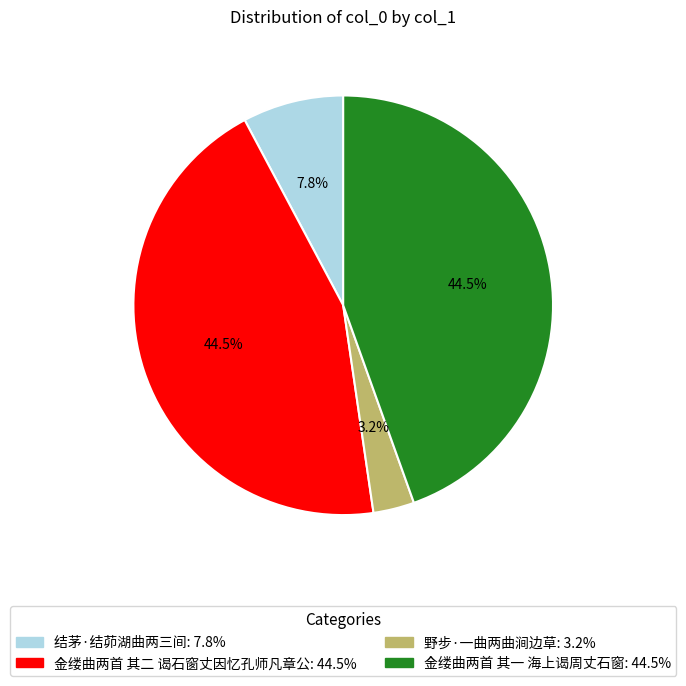

To the nearest percent, what is the difference between the largest and smallest slice percentages?

41%